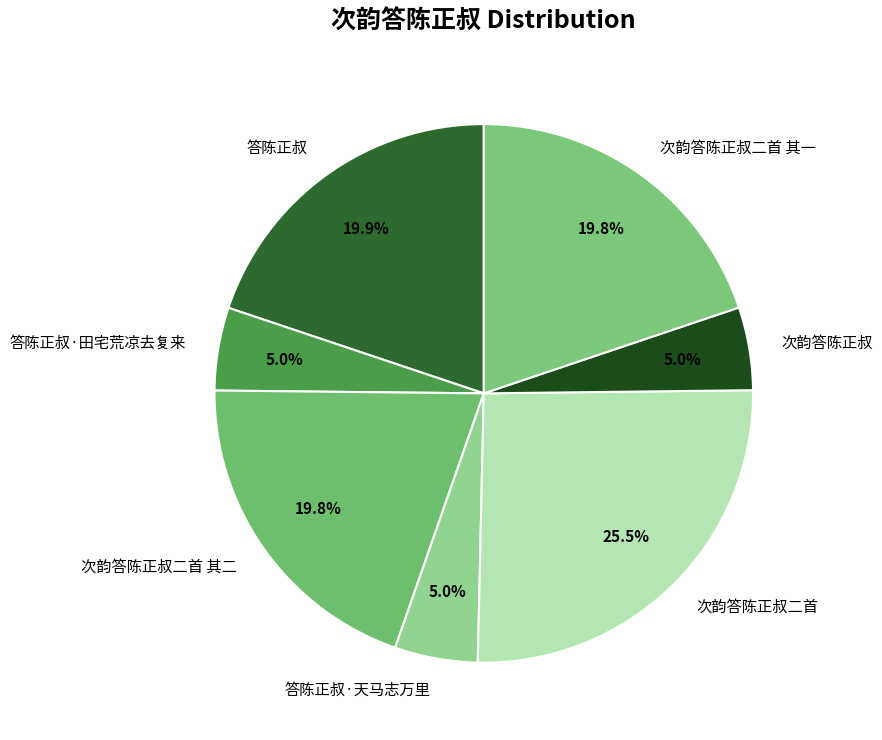

Is there any slice that represents more than half of the pie?

No